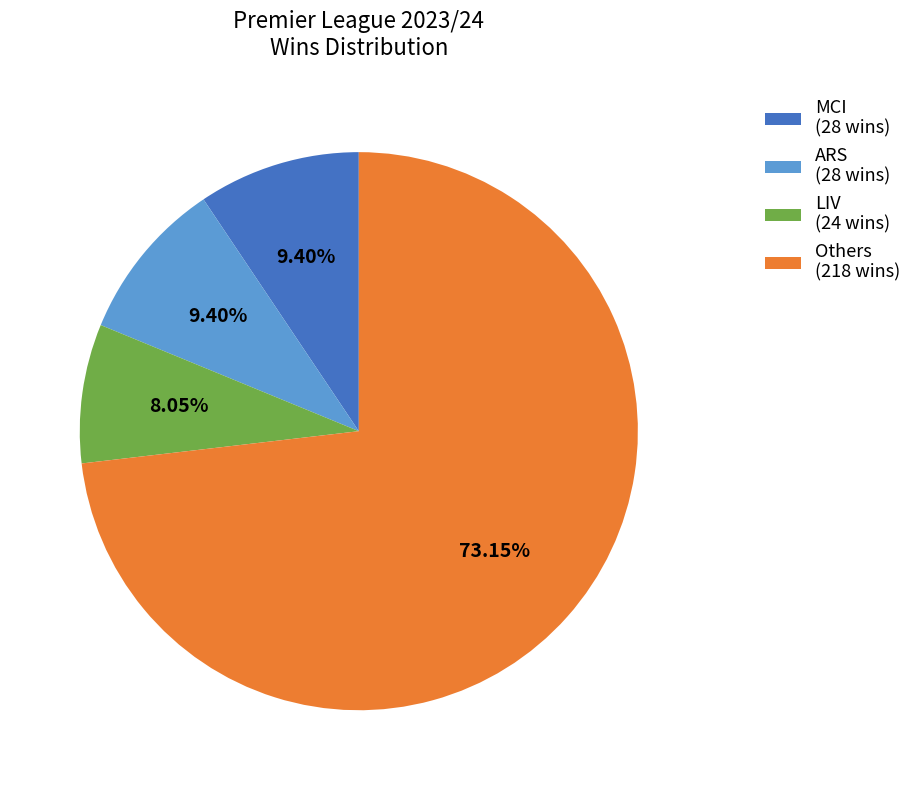

What is the ratio of the value at MCI (28 wins) to the value at LIV (24 wins)?

1.2